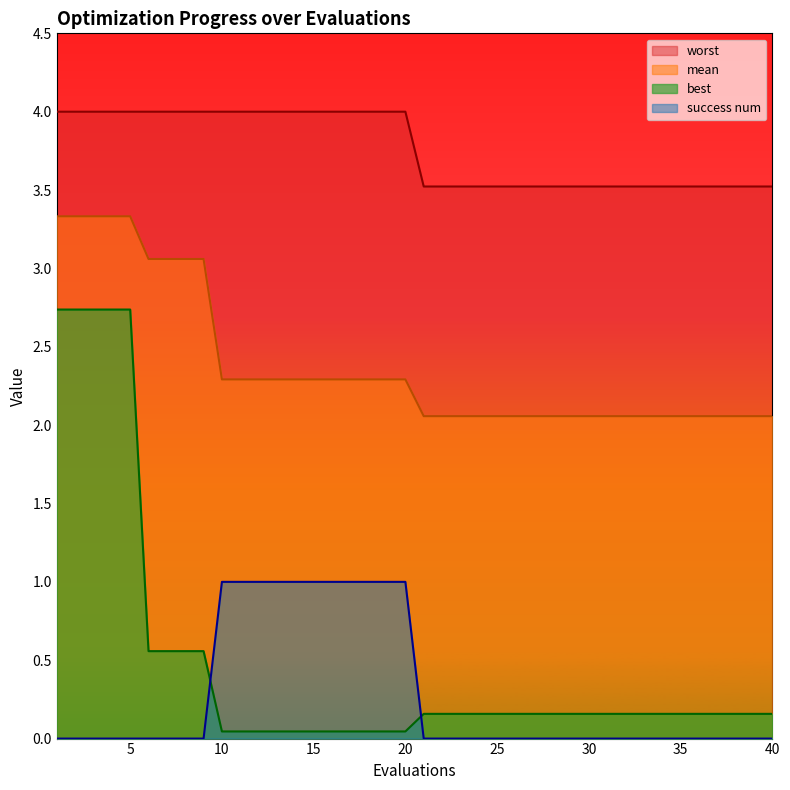

Reading right to left, transcribe all the data shown in this chart.

mean: 2.1	2.1	2.1	2.1	2.1	2.1	2.1	2.1	2.1	2.1	2.3	2.3	3.1	3.1	3.3	3.3
best: 0.2	0.2	0.2	0.2	0.2	0.2	0.2	0.2	0.2	0.2	0.0	0.0	0.6	0.6	2.7	2.7
worst: 3.5	3.5	3.5	3.5	3.5	3.5	3.5	3.5	3.5	3.5	4.0	4.0	4.0	4.0	4.0	4.0
success num: 0.0	0.0	0.0	0.0	0.0	0.0	0.0	0.0	0.0	0.0	1.0	1.0	0.0	0.0	0.0	0.0